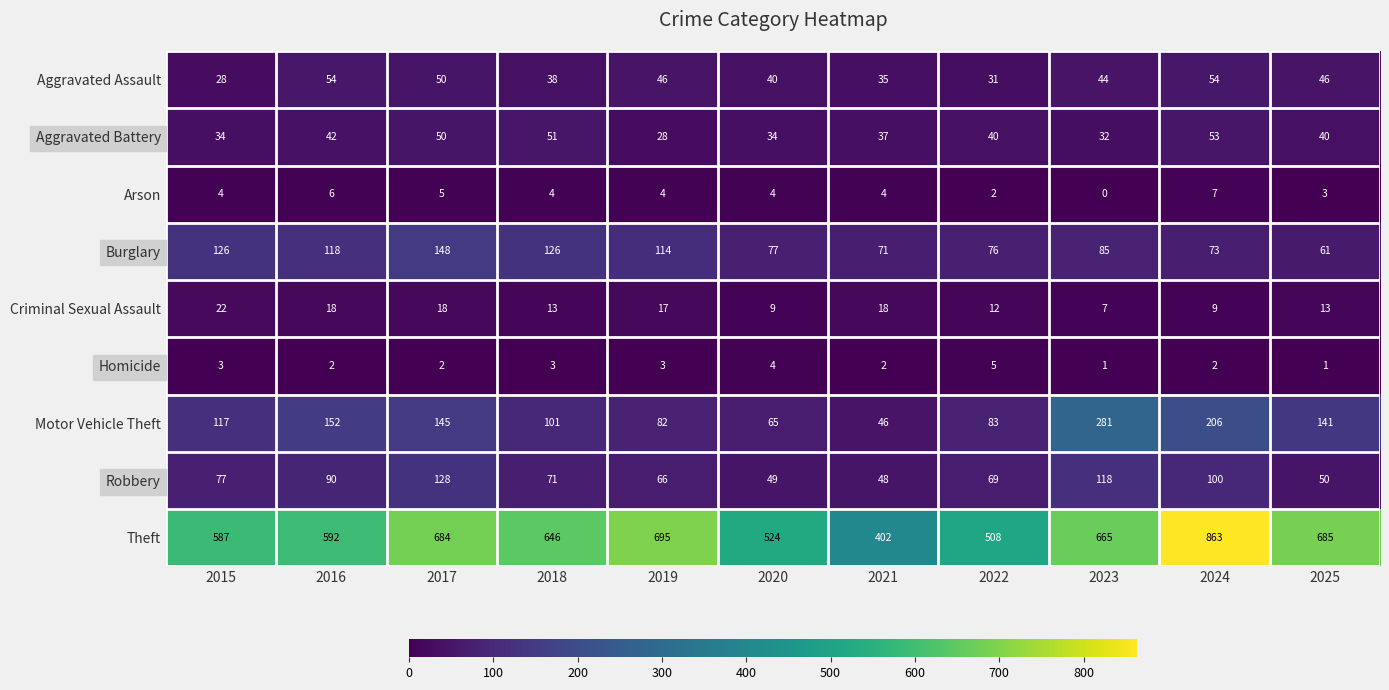

At which category does the chart reach its minimum across all series?

2023